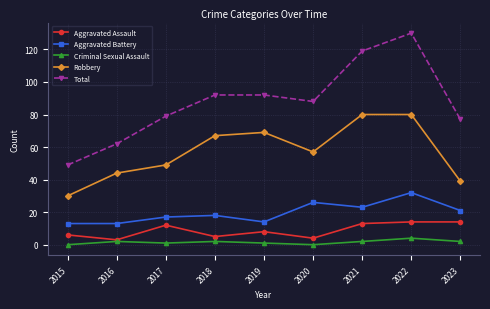

What are all the series names shown in the legend?

Aggravated Assault, Aggravated Battery, Criminal Sexual Assault, Robbery, Total